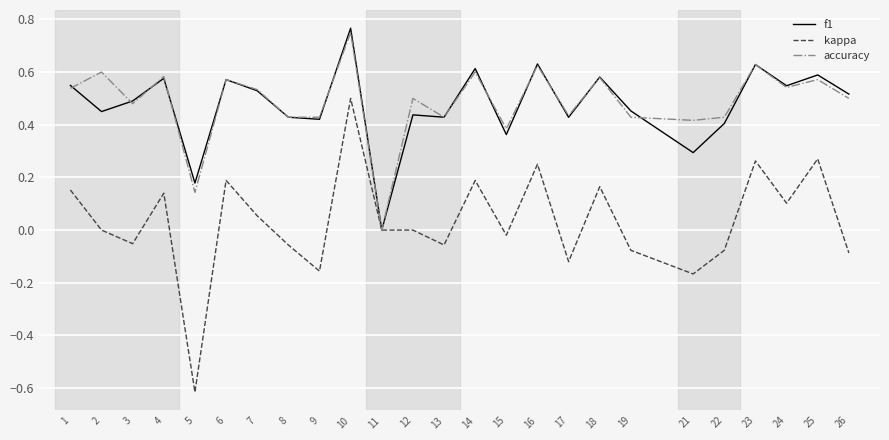

The value of kappa at 23 is 0.4. True or false?

False